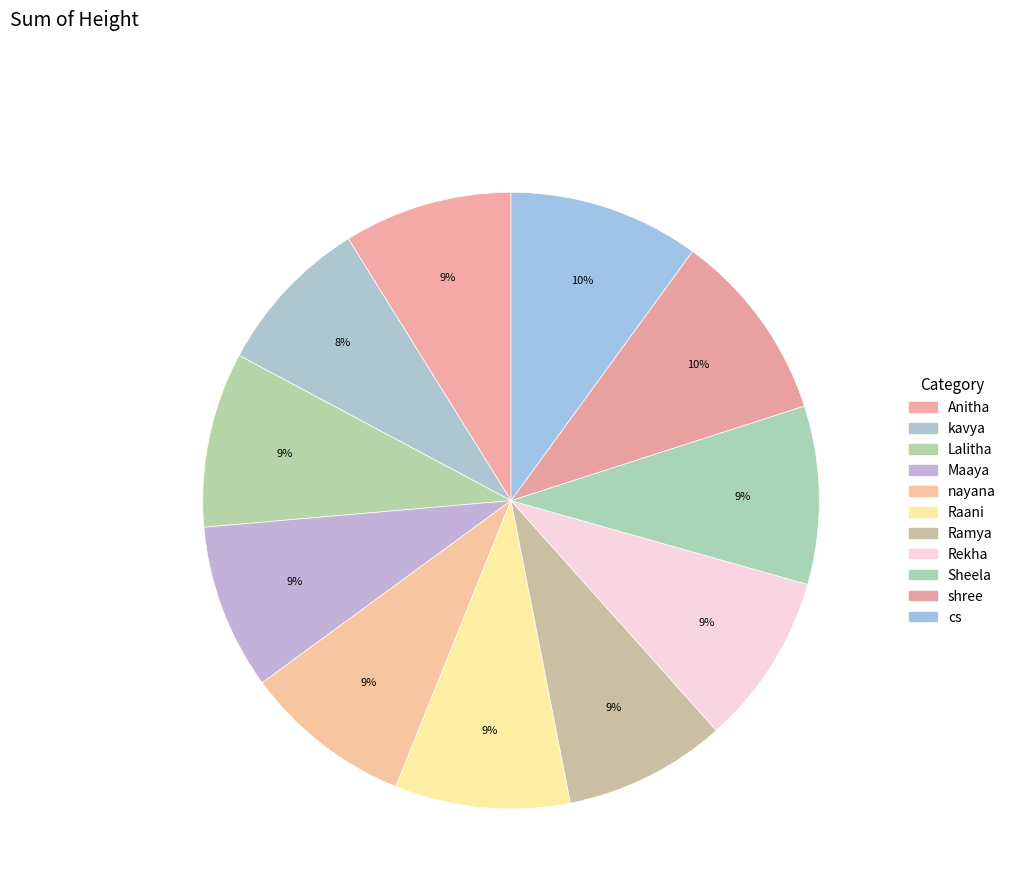

What is the change in value from Raani to Ramya?

-0.4